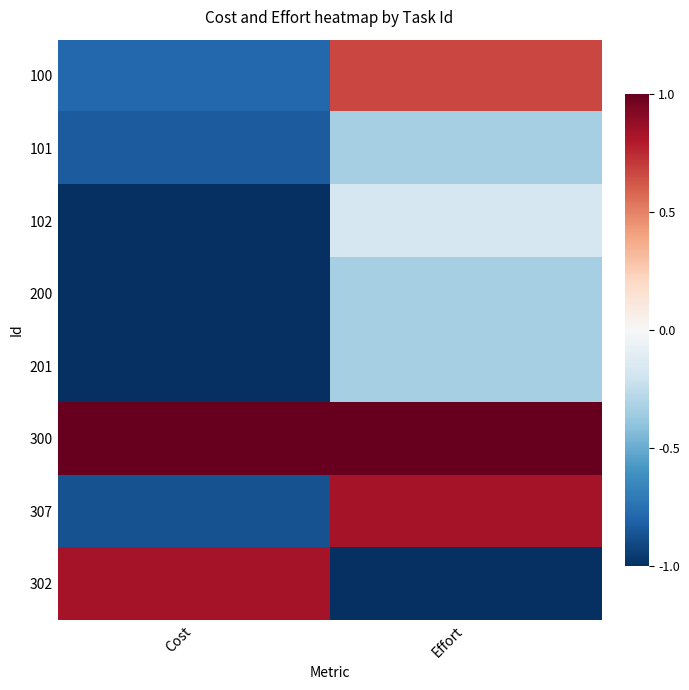

Reading left to right, transcribe all the data shown in this chart.

100: Cost=-0.8	Effort=0.7
101: Cost=-0.8	Effort=-0.3
102: Cost=-1.0	Effort=-0.2
200: Cost=-1.0	Effort=-0.3
201: Cost=-1.0	Effort=-0.3
300: Cost=1.0	Effort=1.0
307: Cost=-0.9	Effort=0.8
302: Cost=0.8	Effort=-1.0